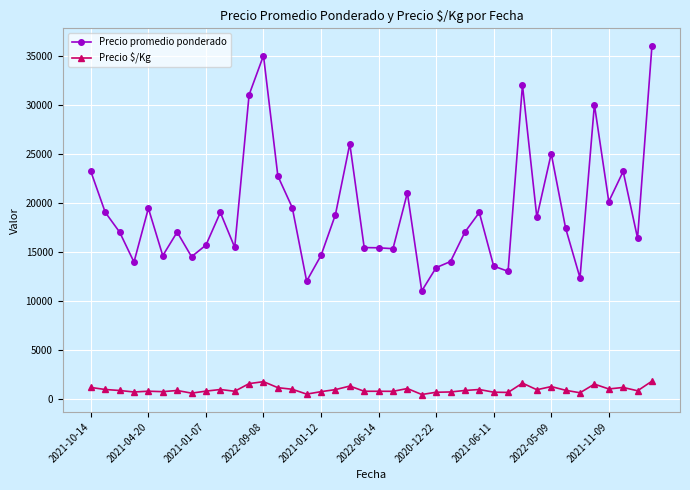

What is the average value of the Precio promedio ponderado series?

19184